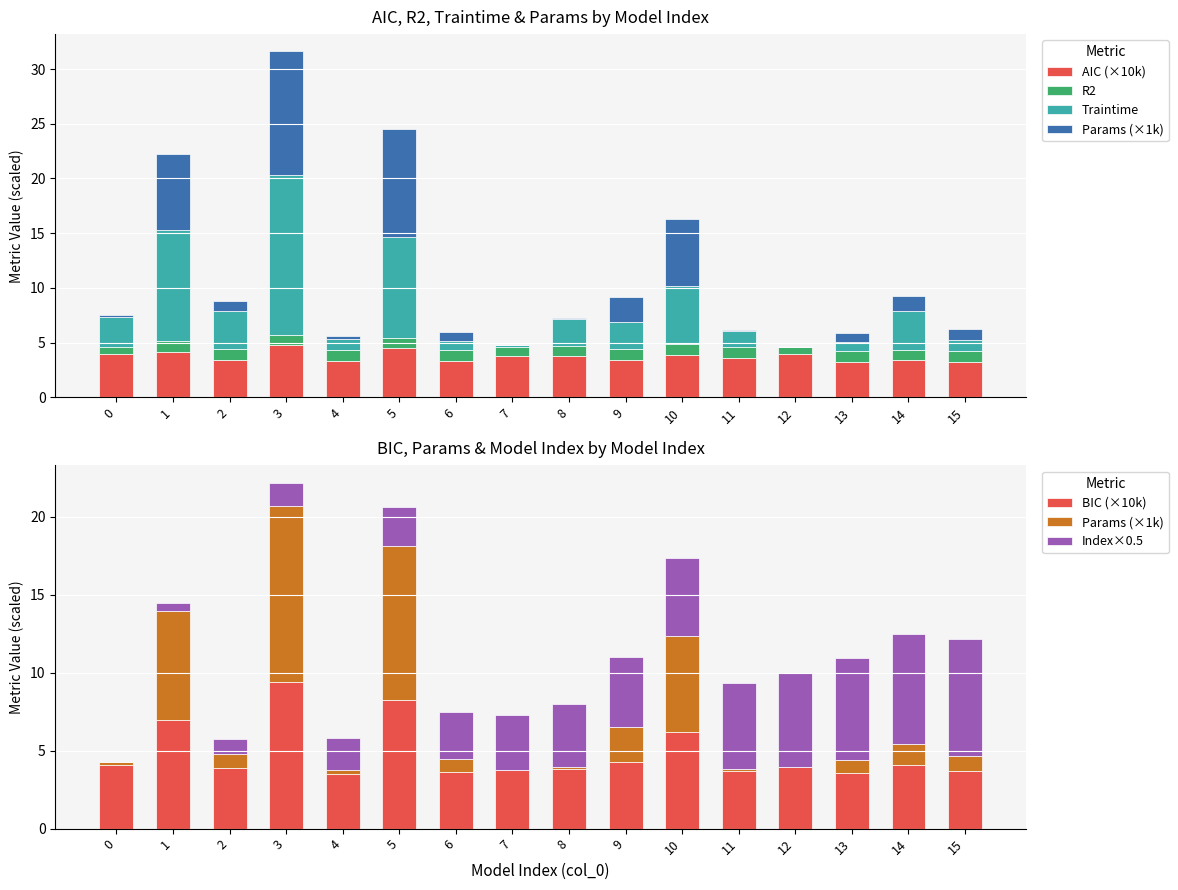

How many distinct data groups are displayed?

6